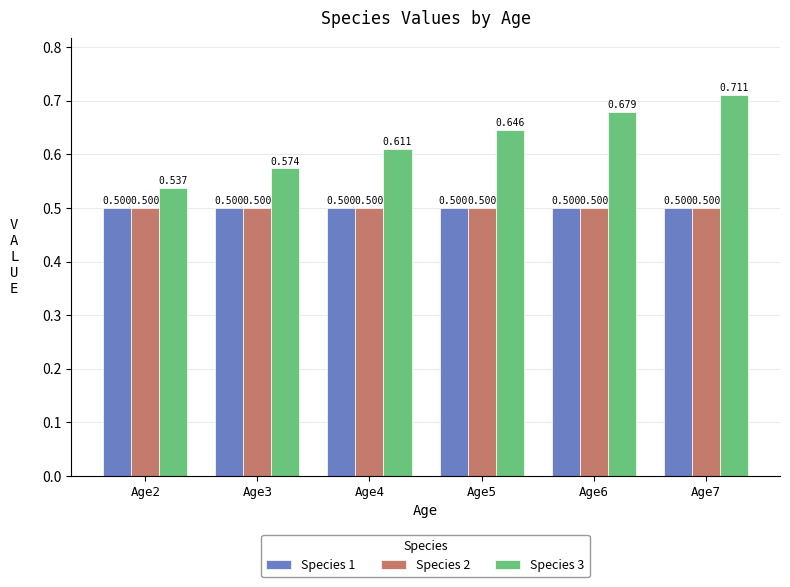

How many categories are shown in the chart?

6